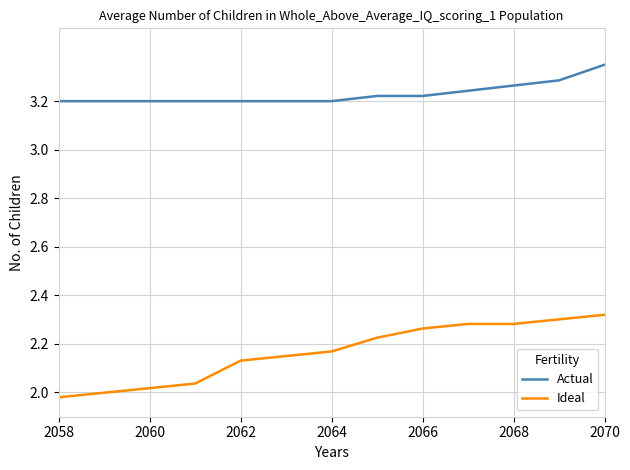

Which series has the largest range (max minus min)?

Ideal